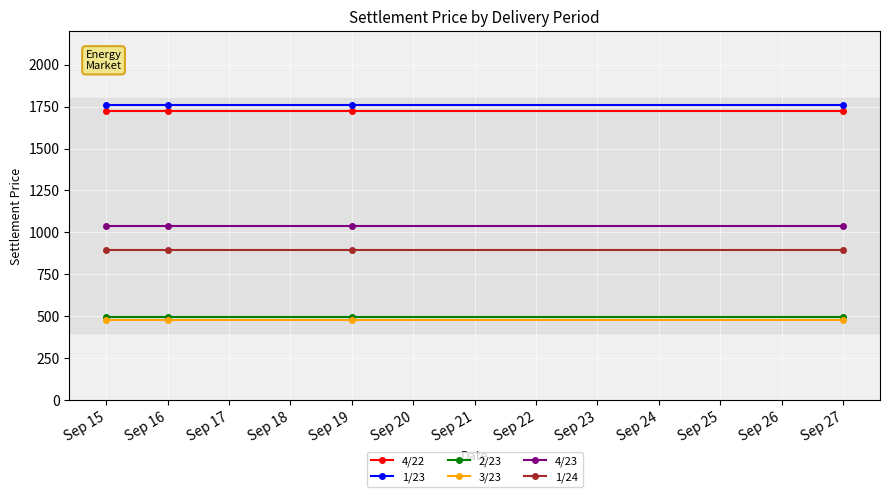

What is the highest value of the 4/23 series?

1038.0